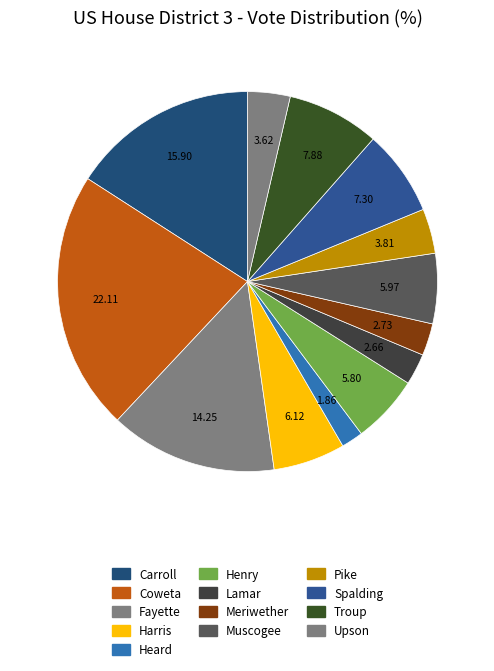

What is the smallest slice in the pie chart?

Heard